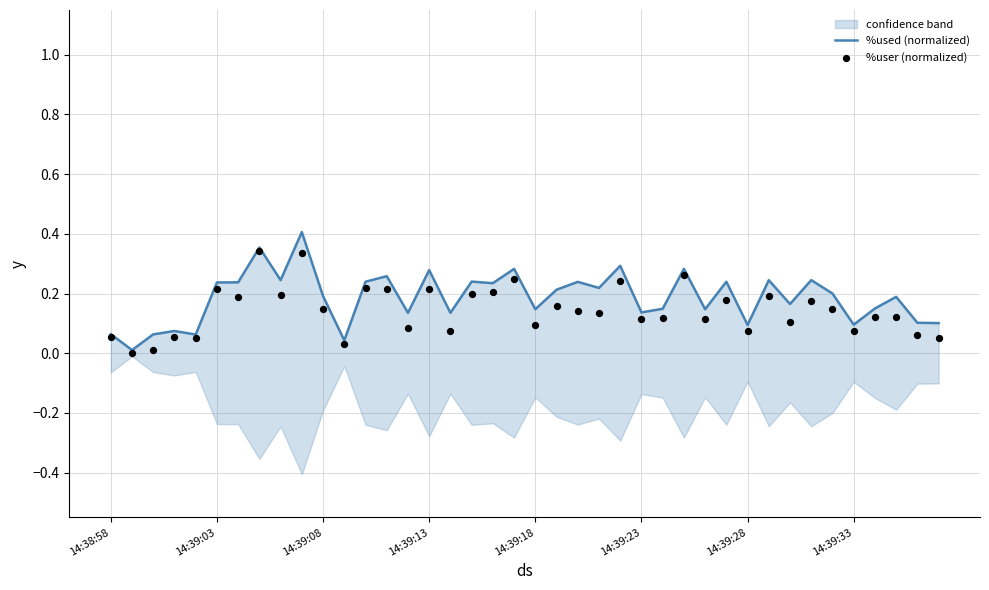

At which category is the sum across all series the highest?

9